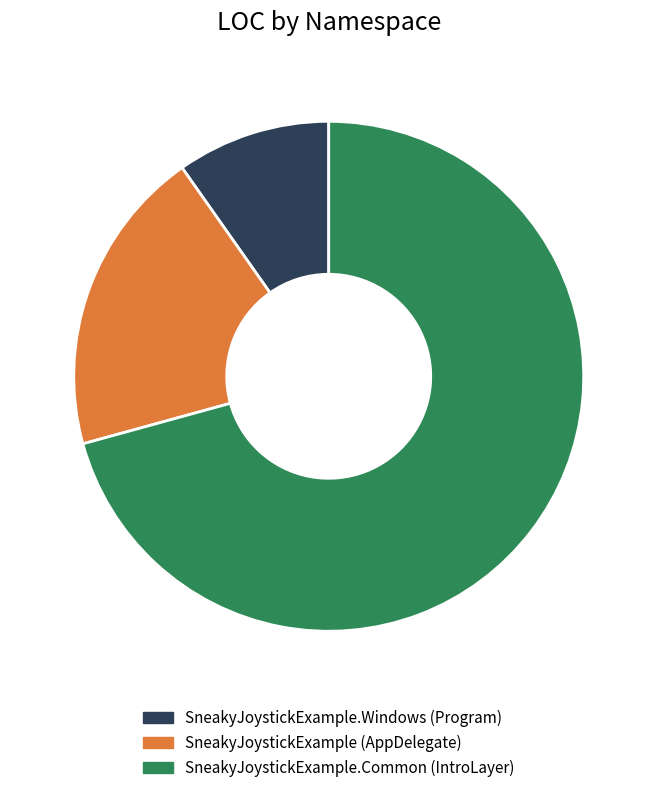

Is there any slice that represents more than half of the pie?

Yes